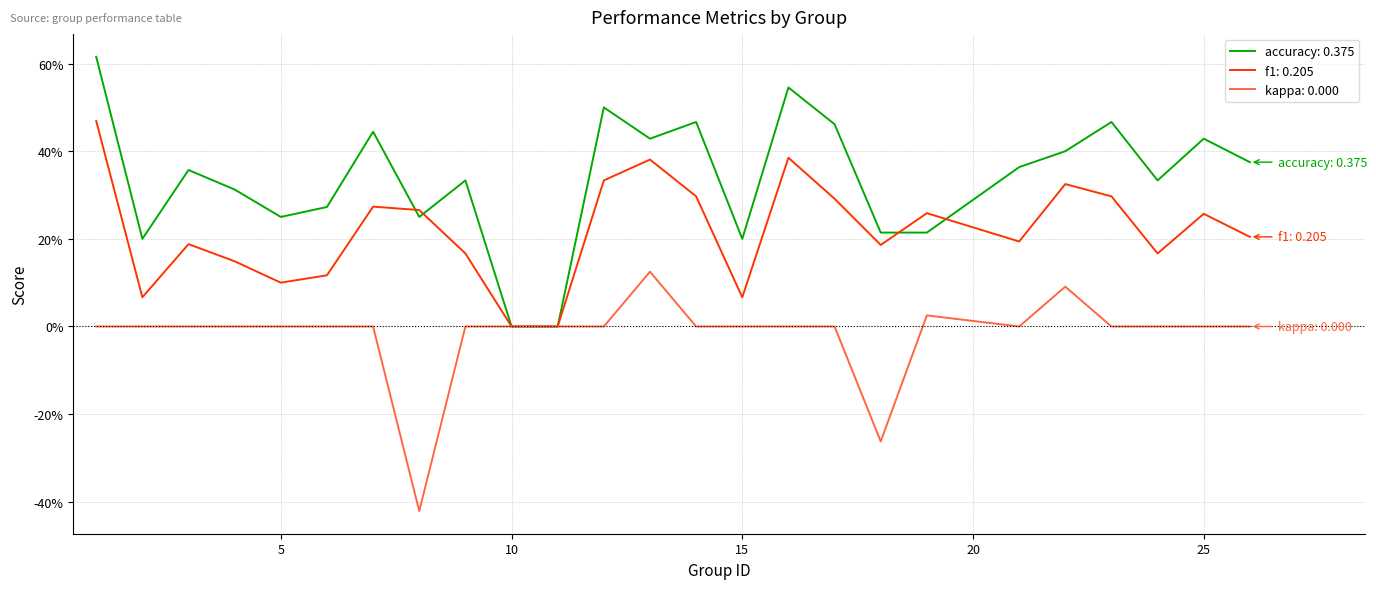

What are all the series names shown in the legend?

accuracy: 0.375, f1: 0.205, kappa: 0.000